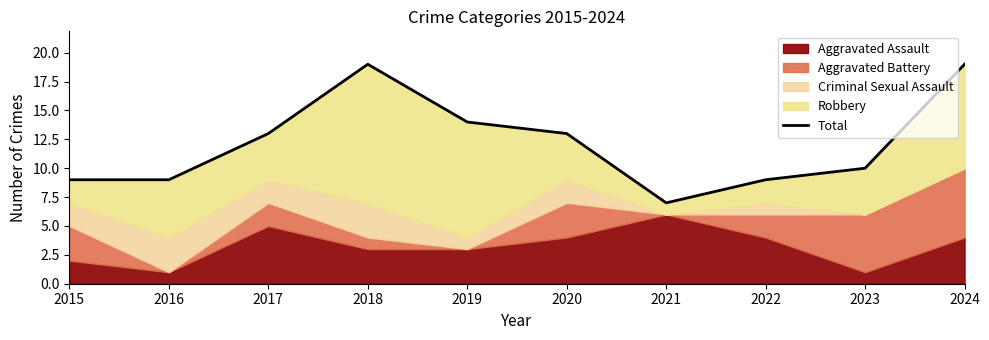

Reading left to right, transcribe all the data shown in this chart.

2015=9	2016=9	2017=13	2018=19	2019=14	2020=13	2021=7	2022=9	2023=10	2024=19